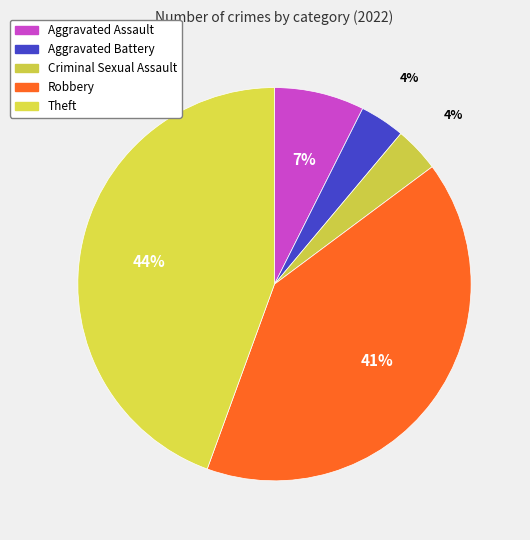

What is the ratio of the value at Aggravated Assault to the value at Theft?

0.2